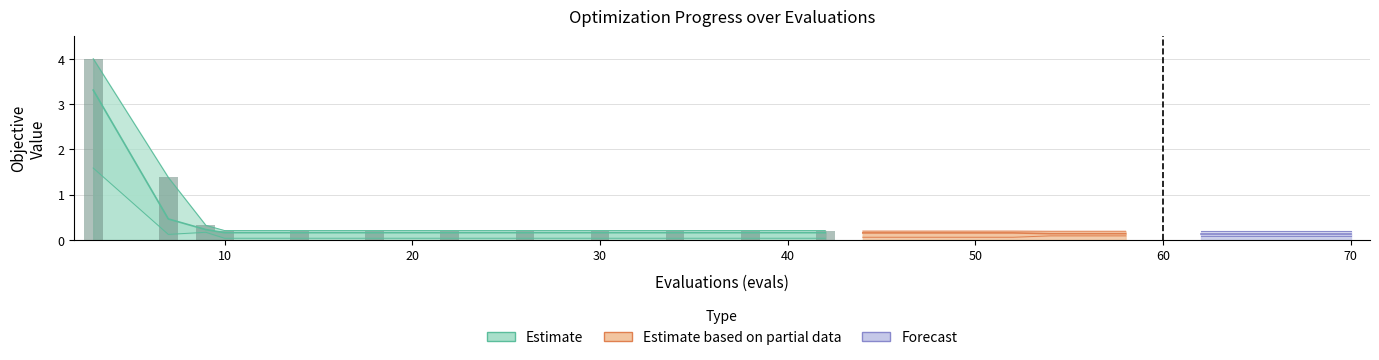

What is the difference between the second highest and minimum values in the worst series?

1.2